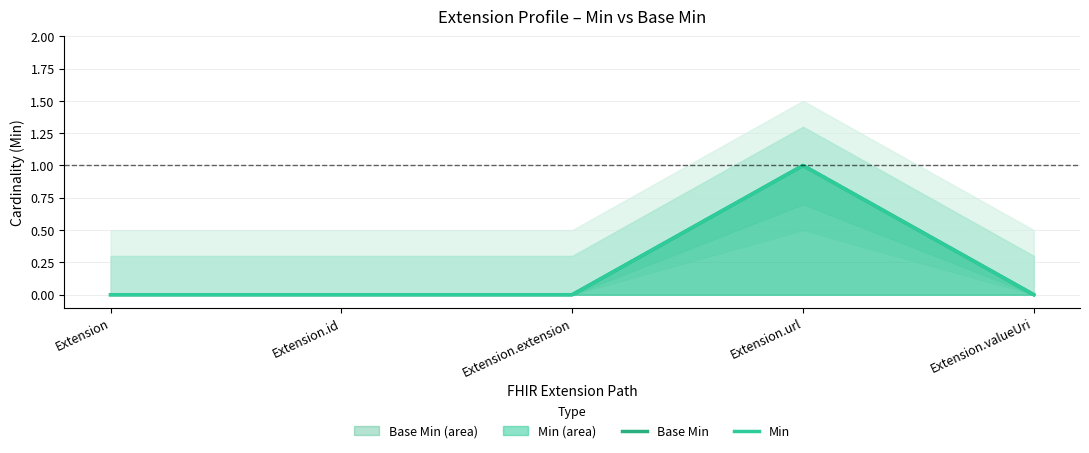

Rank the series by their maximum value, from lowest to highest.

Base Min, Min